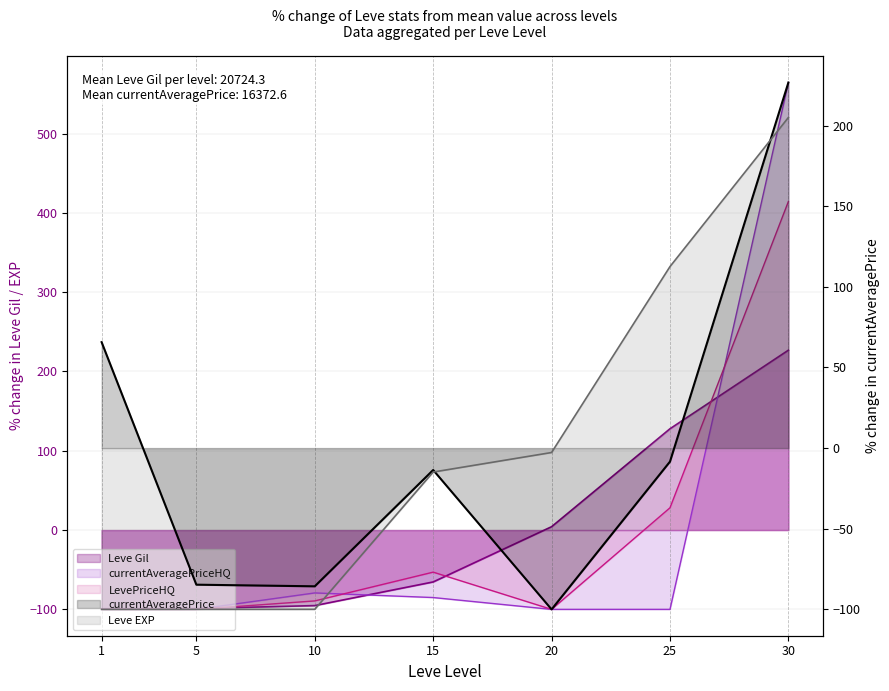

Which series has the largest range (max minus min)?

currentAveragePriceHQ